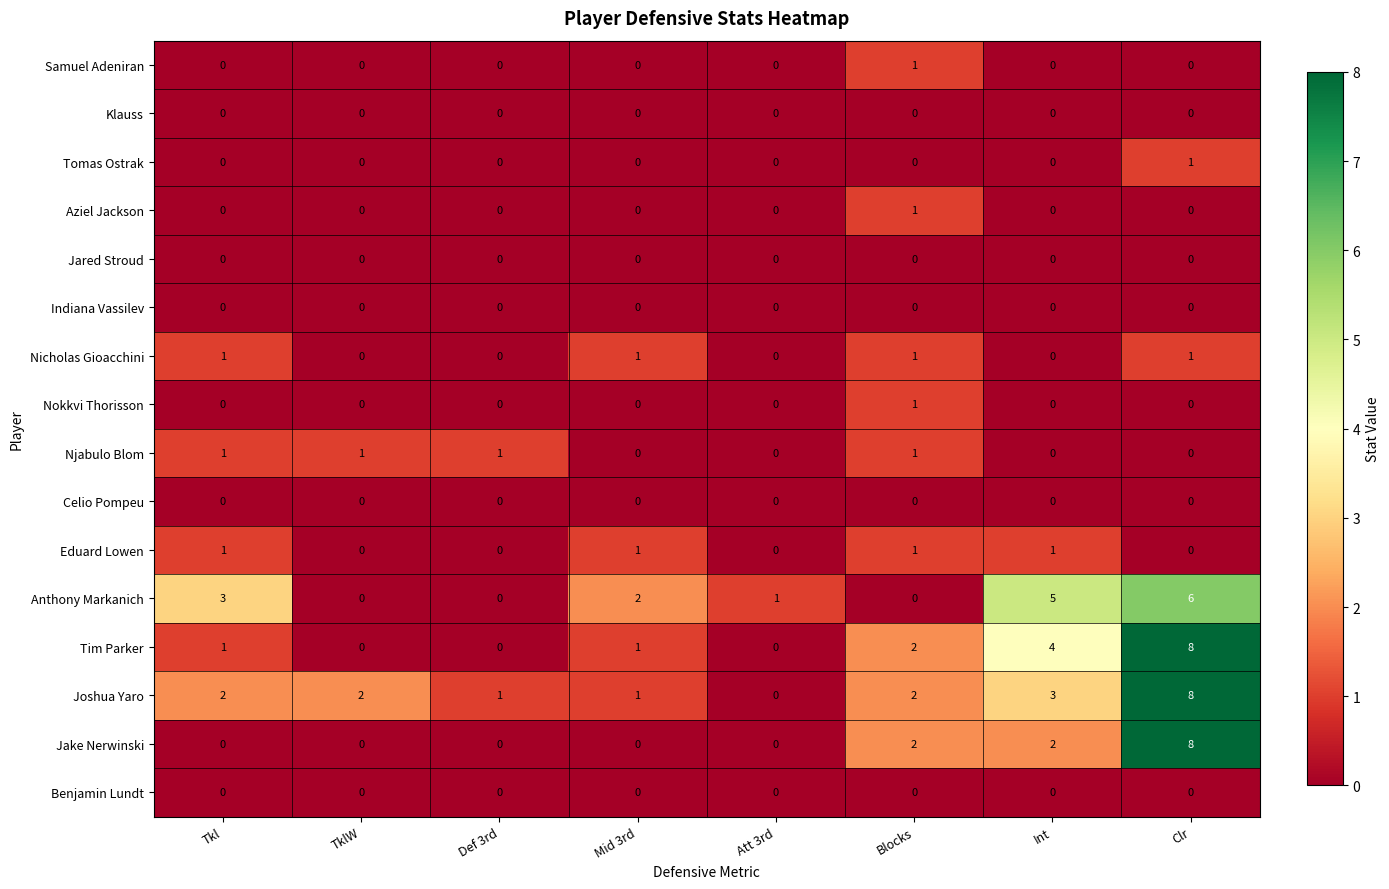

What is the spread (max minus min) of values at Blocks?

2